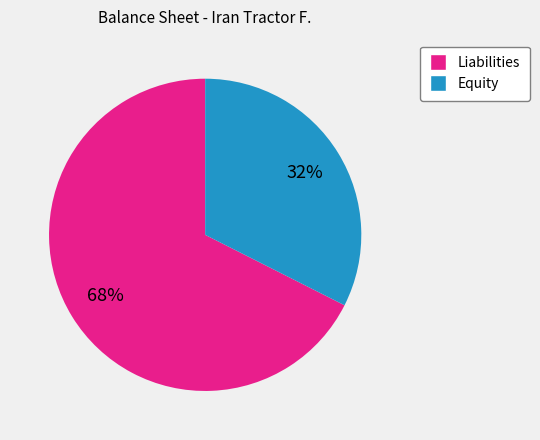

Count the number of slices in the pie.

2